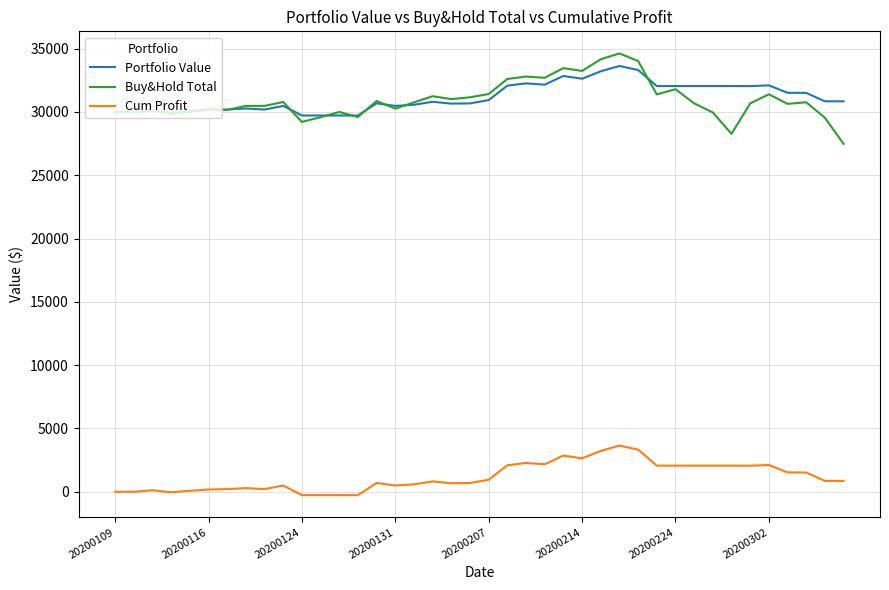

True or false: Cum Profit and Portfolio Value intersect in this chart.

False